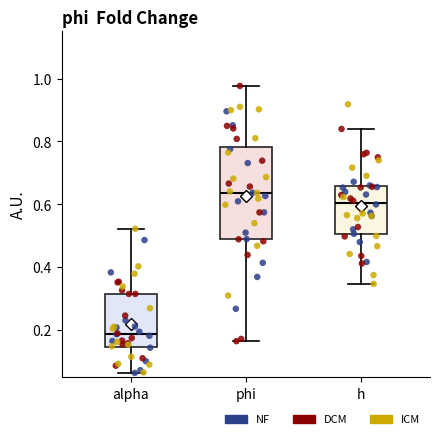

Comparing the boxes themselves (not the whiskers), which one is the tallest?

phi